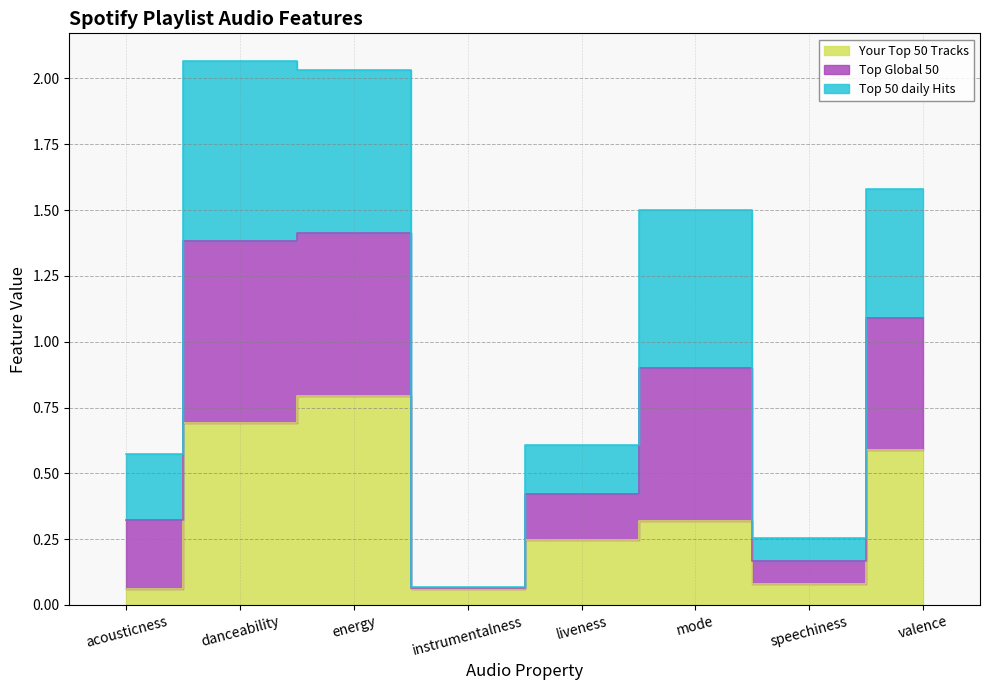

Which series has the largest total across all categories?

Top Global 50